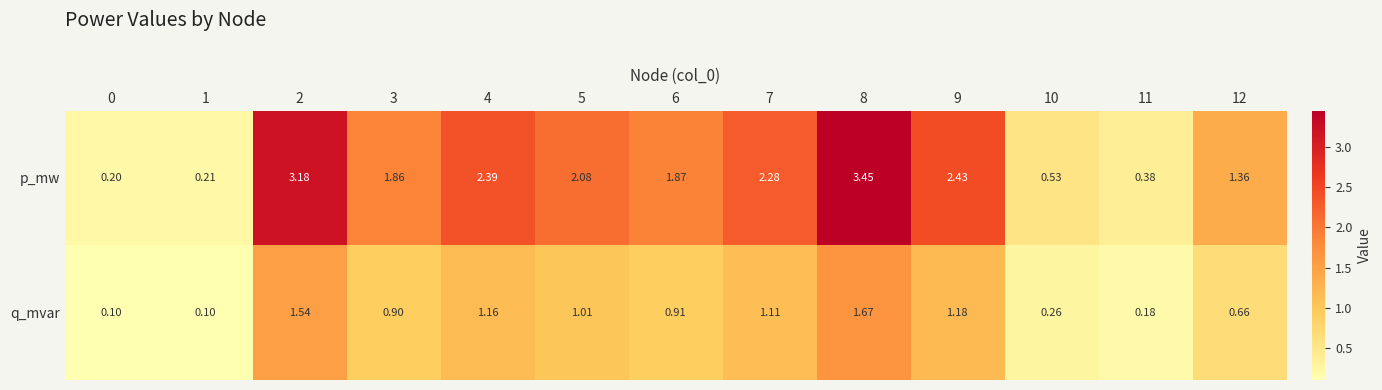

Which series has the largest range (max minus min)?

p_mw